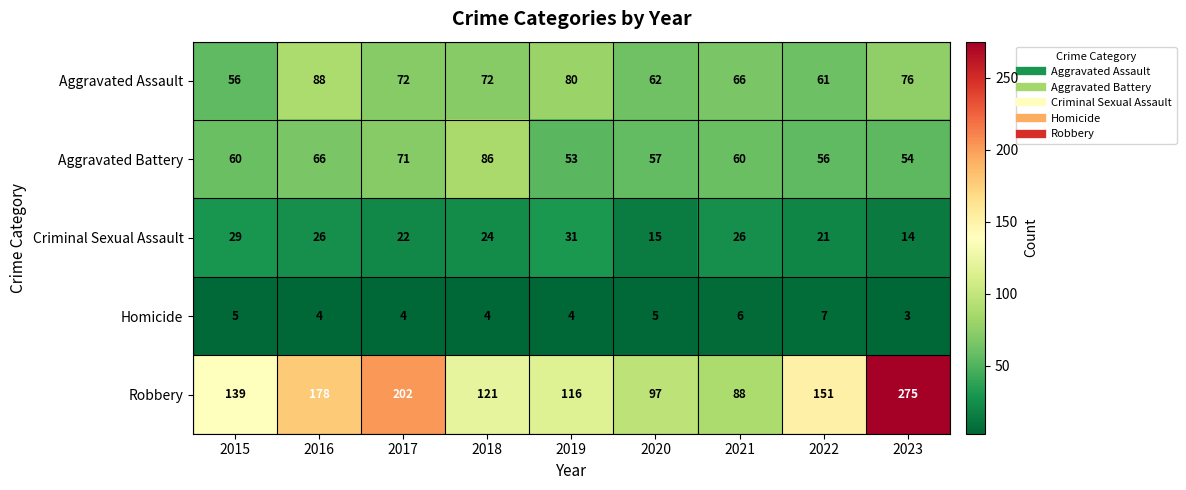

What is the difference between the maximum and second lowest values in the Aggravated Battery series?

32